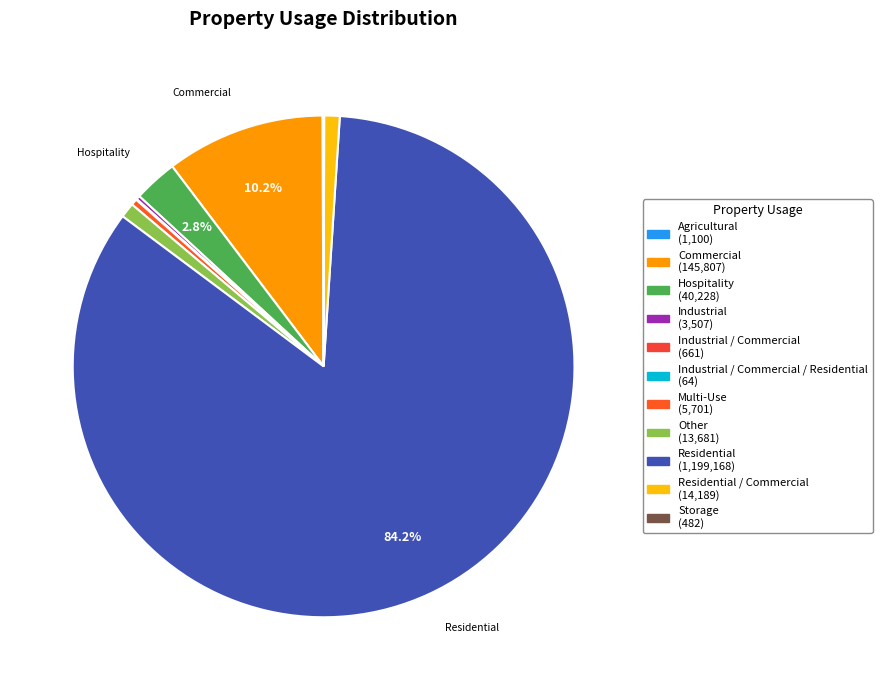

Count the number of slices in the pie.

11